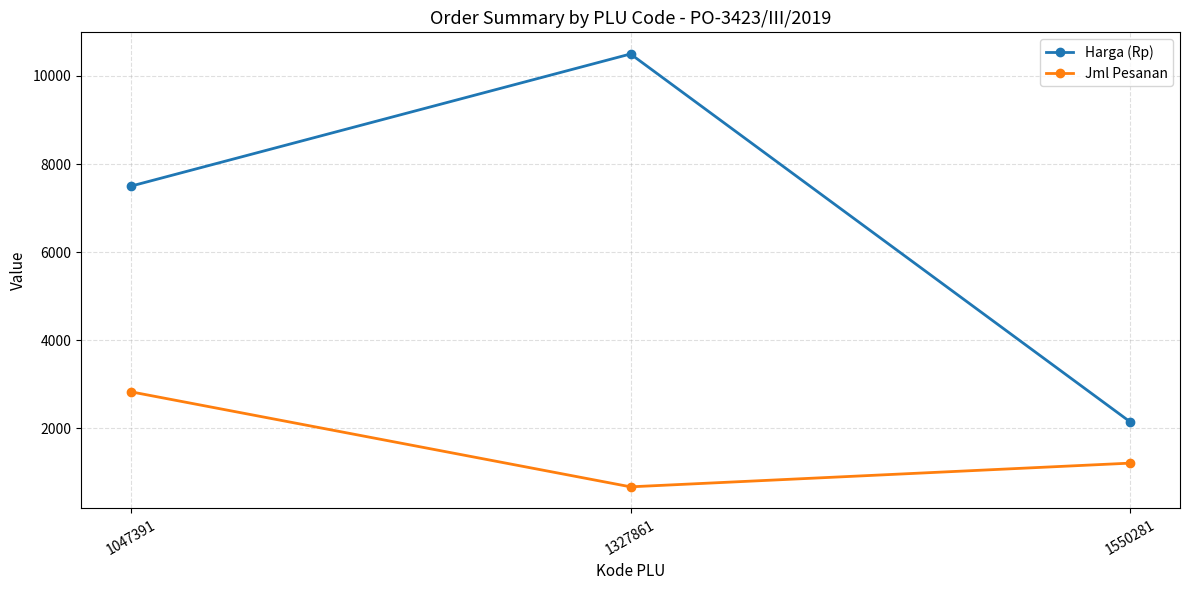

Which series has the largest total across all categories?

Harga (Rp)